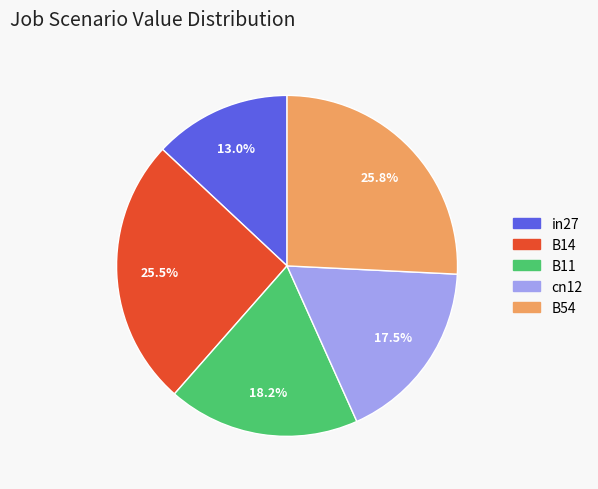

What is the smallest slice in the pie chart?

in27